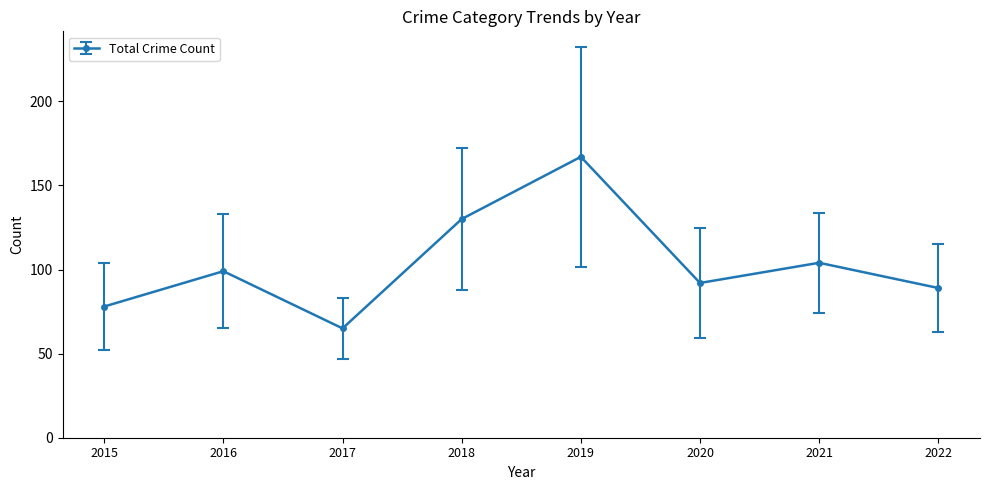

Between 2018 and 2020, which is larger?

2018